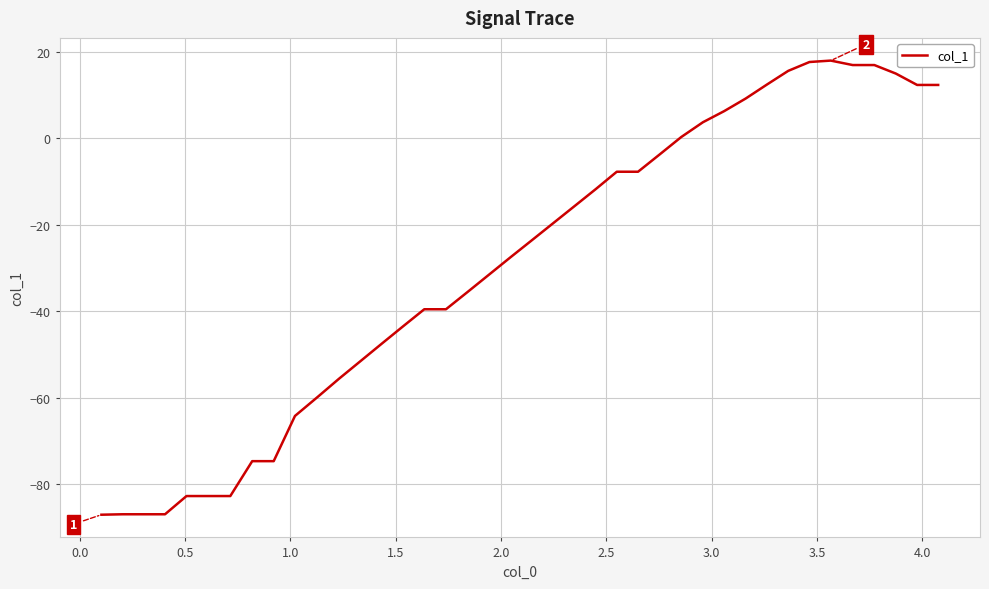

What is the minimum value shown in the chart?

-87.1